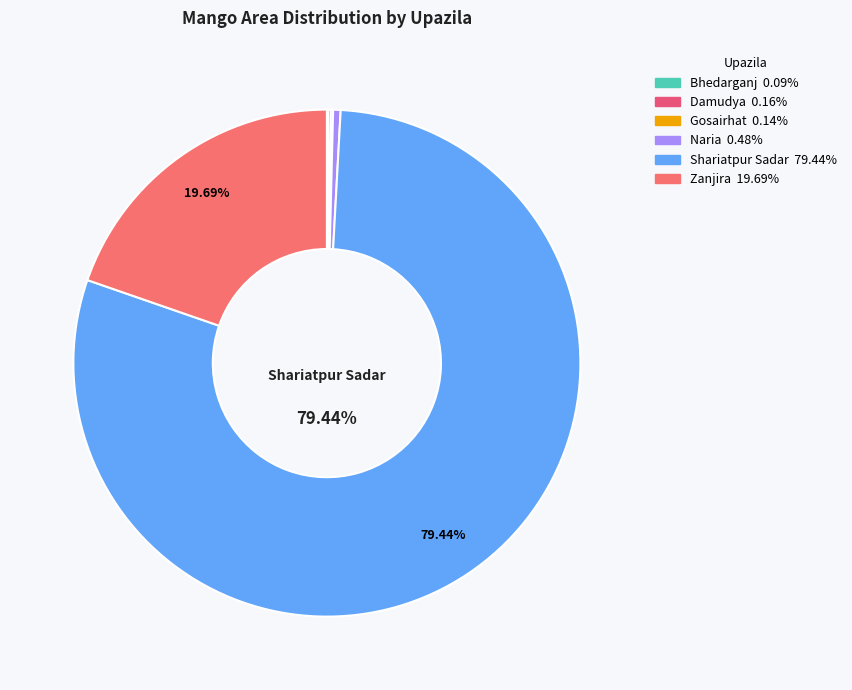

Count the number of slices in the pie.

6